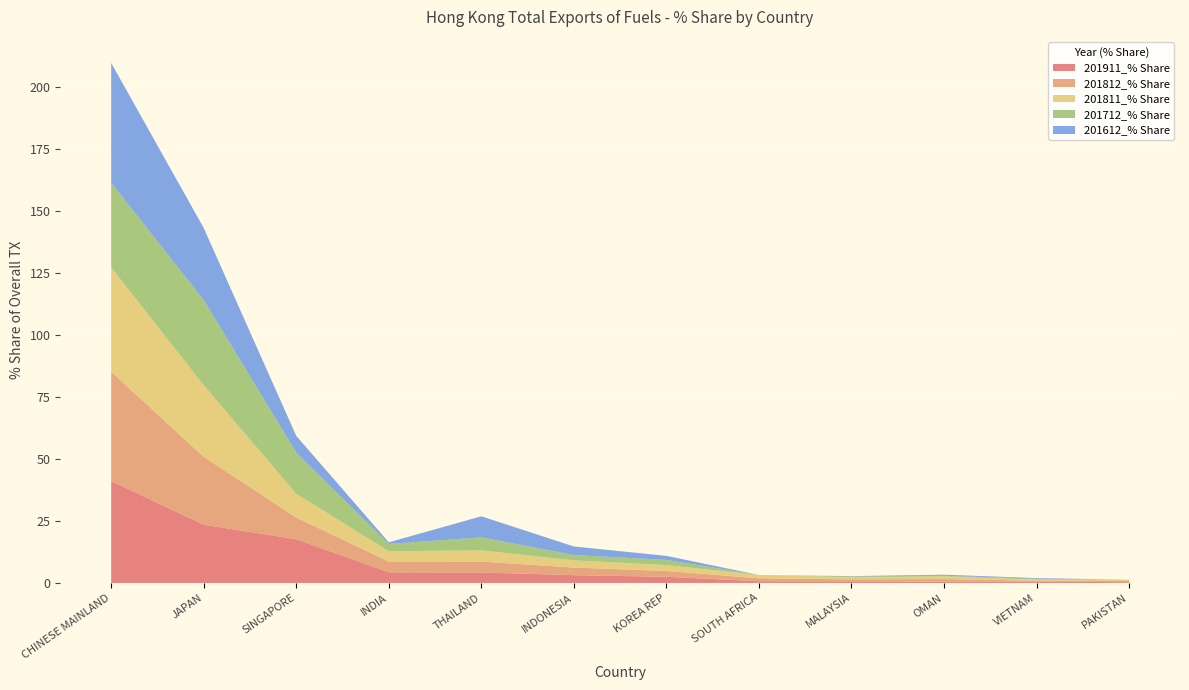

Reading left to right, transcribe all the data shown in this chart.

201911_% Share: 41.1	23.5	17.6	4.3	4.2	3.1	2.5	0.7	0.6	0.5	0.5	0.3
201812_% Share: 44.1	27.4	8.8	4.4	4.4	3.1	2.4	1.2	0.8	1.1	0.4	0.5
201811_% Share: 42.1	28.9	9.6	4.1	4.5	2.9	2.4	1.3	0.8	1.1	0.4	0.5
201712_% Share: 34.2	34.4	16.6	2.9	5.3	2.2	2.1	0.0	0.4	0.2	0.4	0.0
201612_% Share: 48.4	29.1	6.8	0.7	8.5	3.4	1.6	0.0	0.1	0.4	0.3	0.0